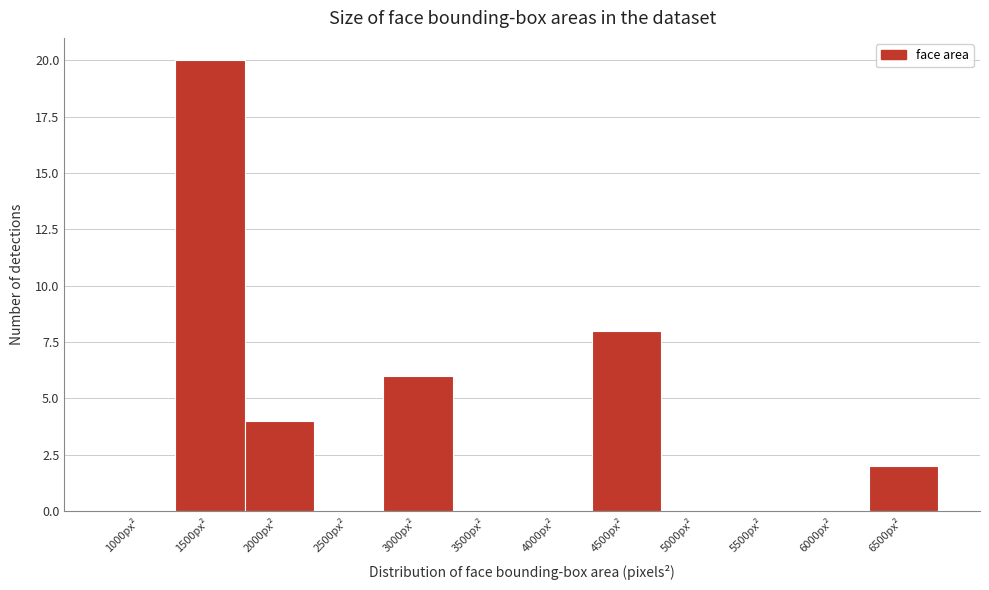

Reading right to left, extract all data points from this chart.

6500px²=2	6000px²=0	5500px²=0	5000px²=0	4500px²=8	4000px²=0	3500px²=0	3000px²=6	2500px²=0	2000px²=4	1500px²=20	1000px²=0